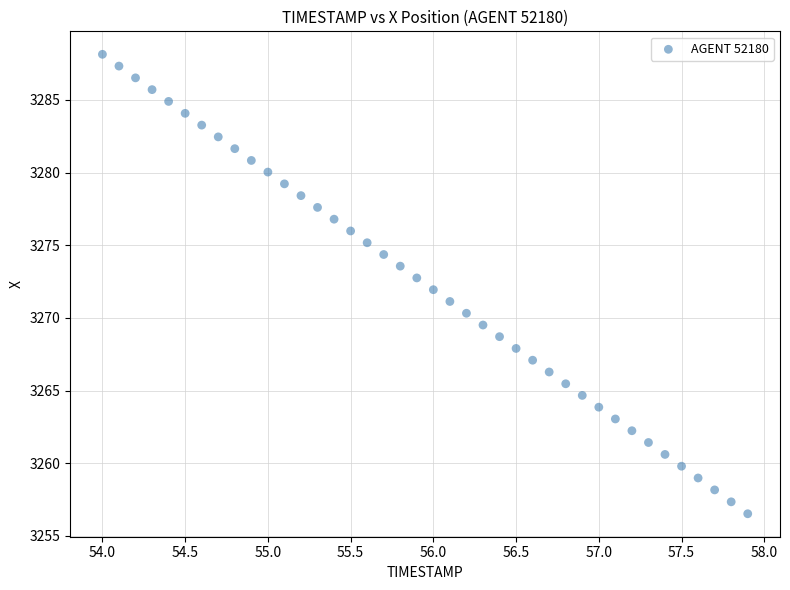

What is the range of Y values (max minus min)?

31.6